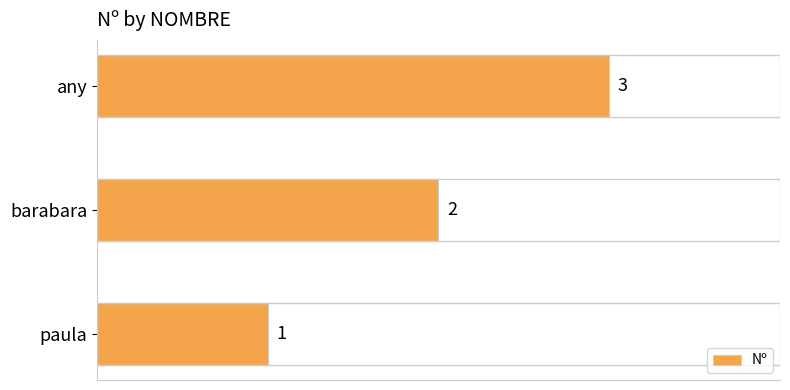

What is the maximum value shown in the chart?

3